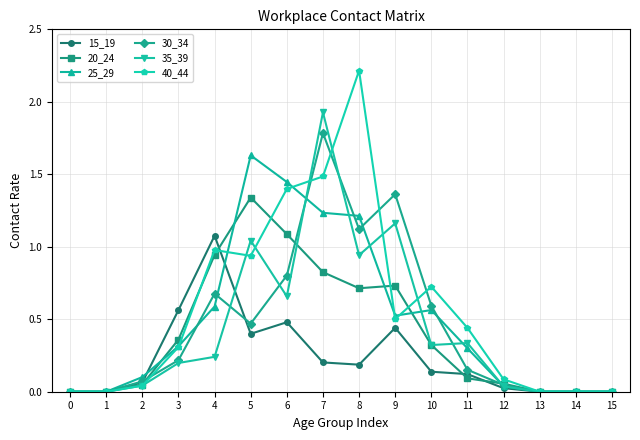

True or false: 25_29 and 30_34 intersect in this chart.

True